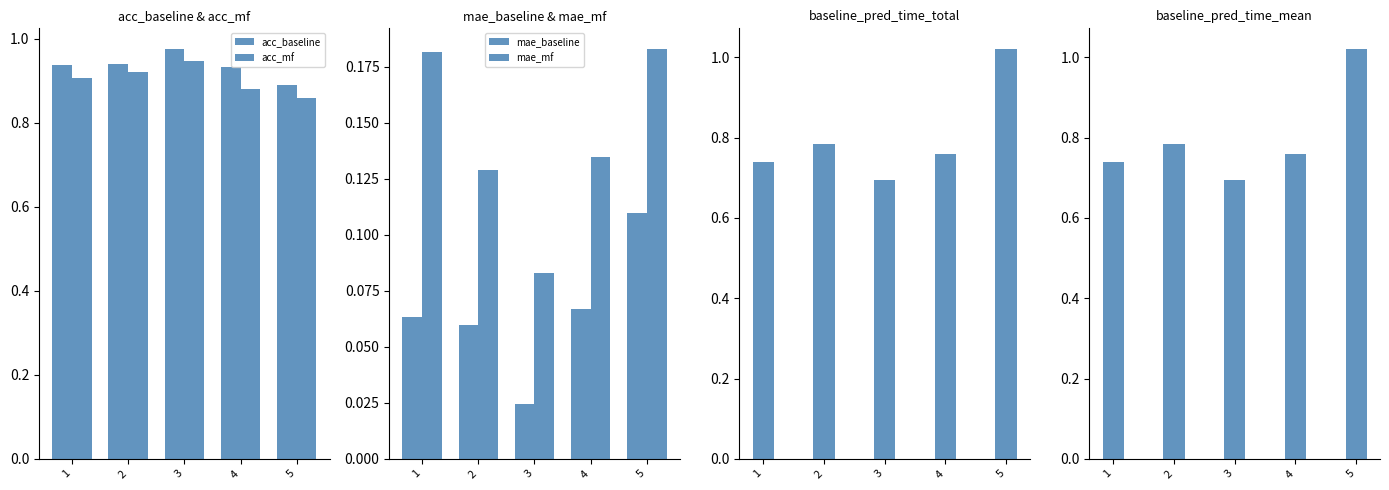

Reading right to left, list all the values displayed in this chart.

acc_baseline: 5=0.9	4=0.9	3=1.0	2=0.9	1=0.9
acc_mf: 5=0.9	4=0.9	3=0.9	2=0.9	1=0.9
mae_baseline: 5=0.1	4=0.1	3=0.0	2=0.1	1=0.1
mae_mf: 5=0.2	4=0.1	3=0.1	2=0.1	1=0.2
baseline_pred_time_total: 5=1.0	4=0.8	3=0.7	2=0.8	1=0.7
baseline_pred_time_mean: 5=1.0	4=0.8	3=0.7	2=0.8	1=0.7